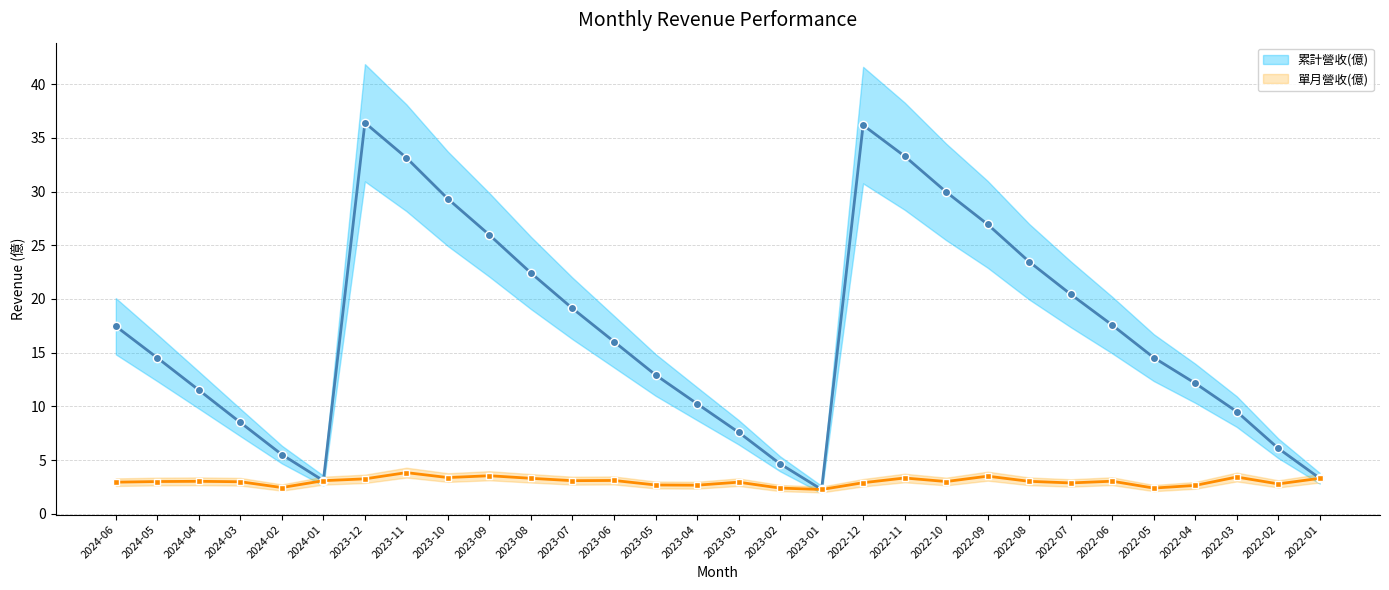

What is the minimum value shown in the chart?

2.3